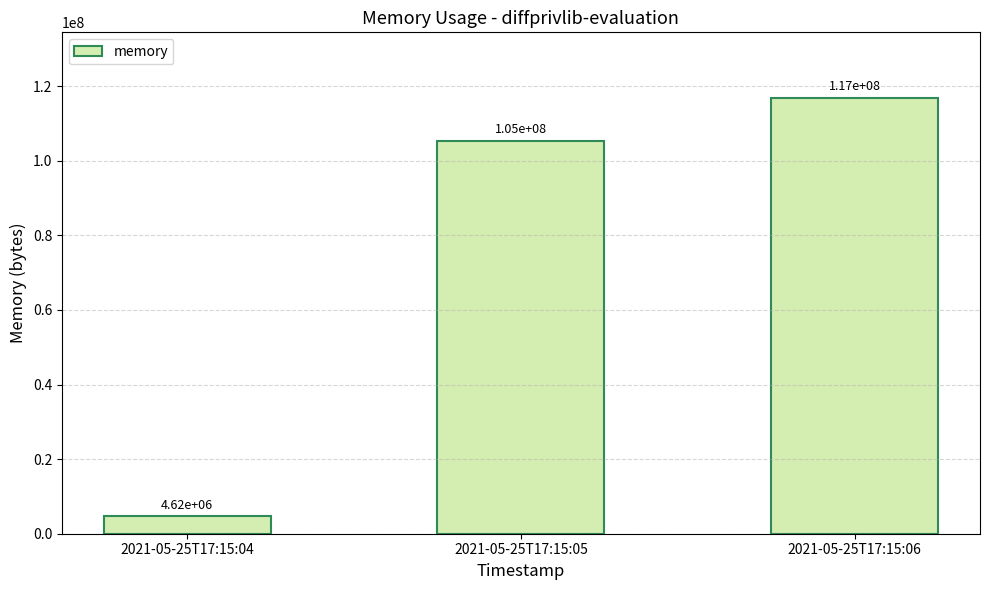

The value at 2021-05-25T17:15:06 is 180346817. True or false?

False